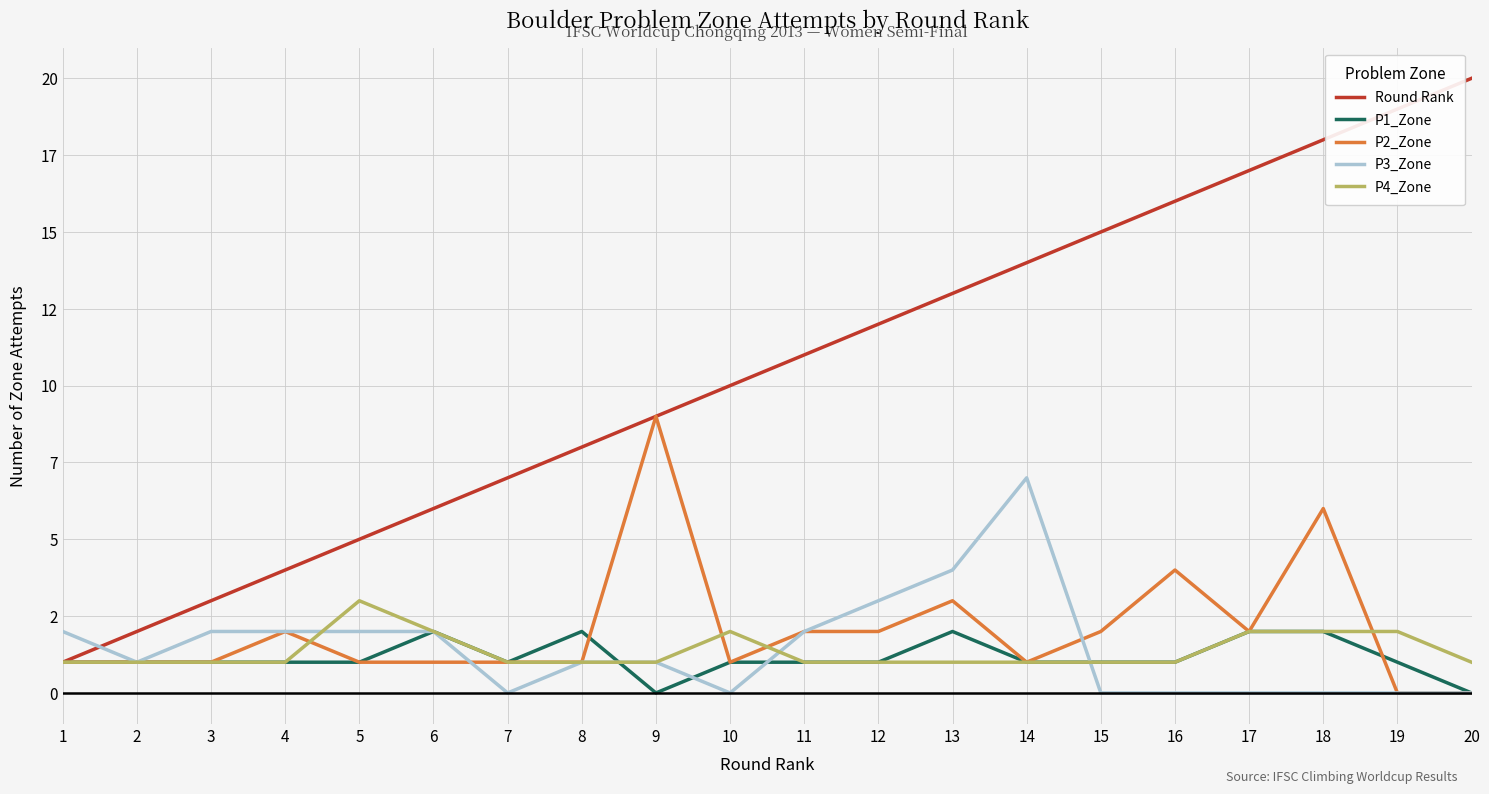

Does the chart have visible grid lines?

Yes